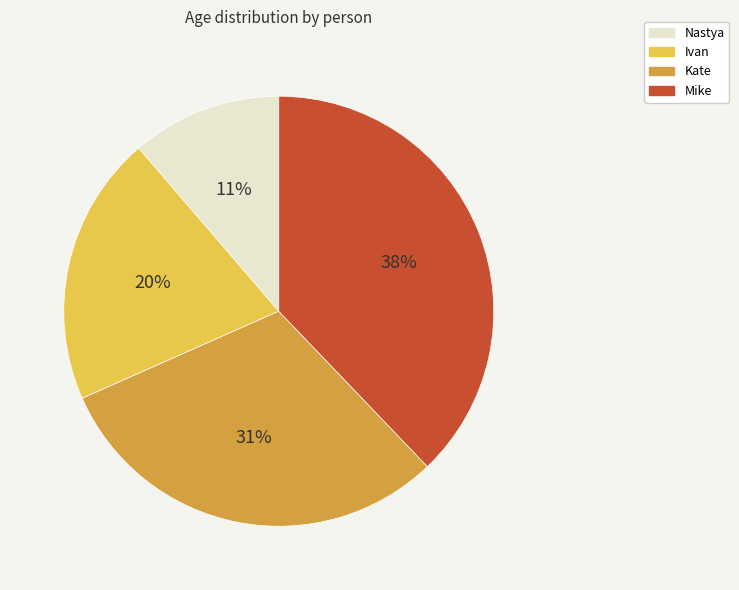

Approximately how many times larger is the value at Kate compared to Mike?

0.8